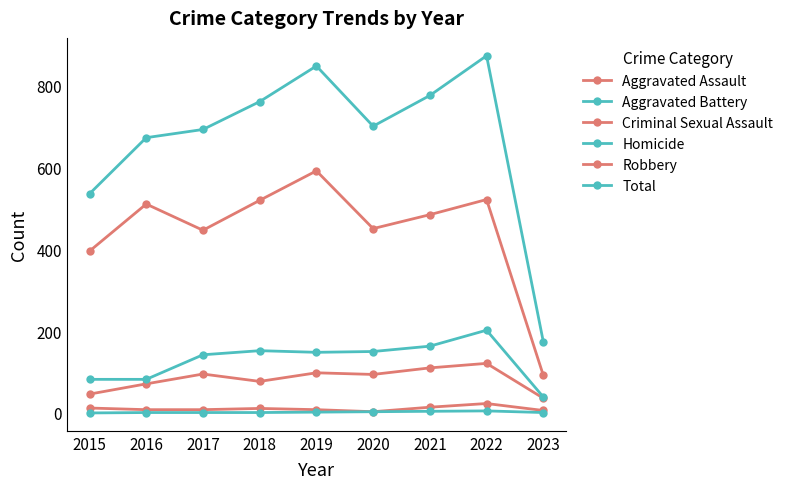

Is this an area chart (filled region under the line)?

No